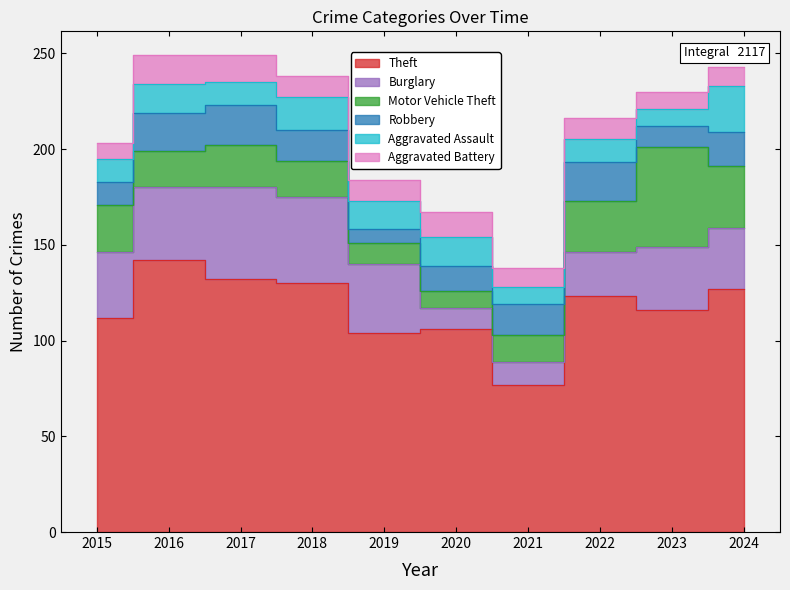

What is the spread (max minus min) of values at 2020?

97